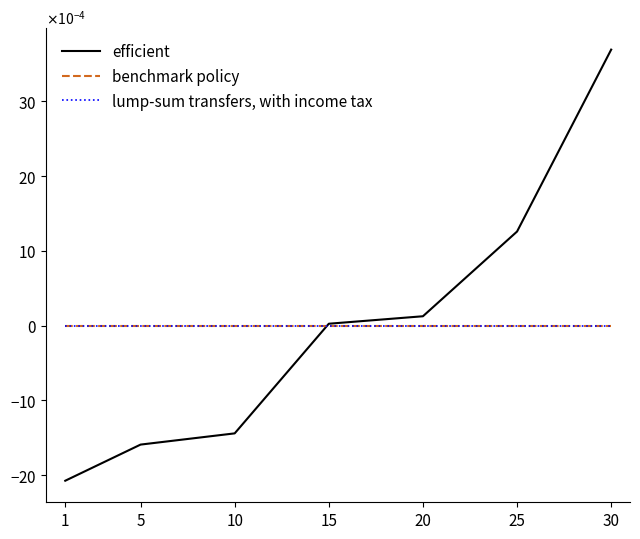

Where do efficient and benchmark policy first cross each other?

10 and 15